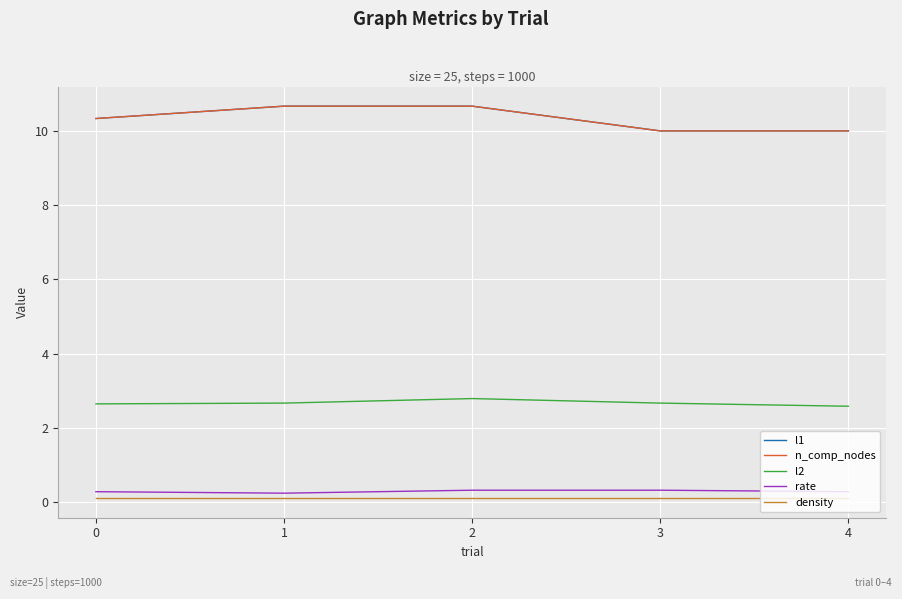

What is the difference between the highest and lowest values at 0?

10.2